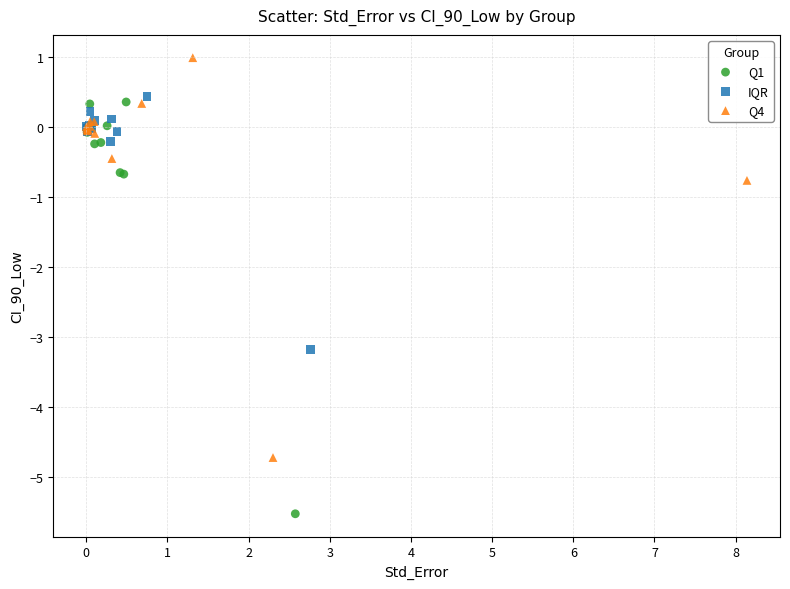

Which series reaches the minimum Y coordinate?

Q1